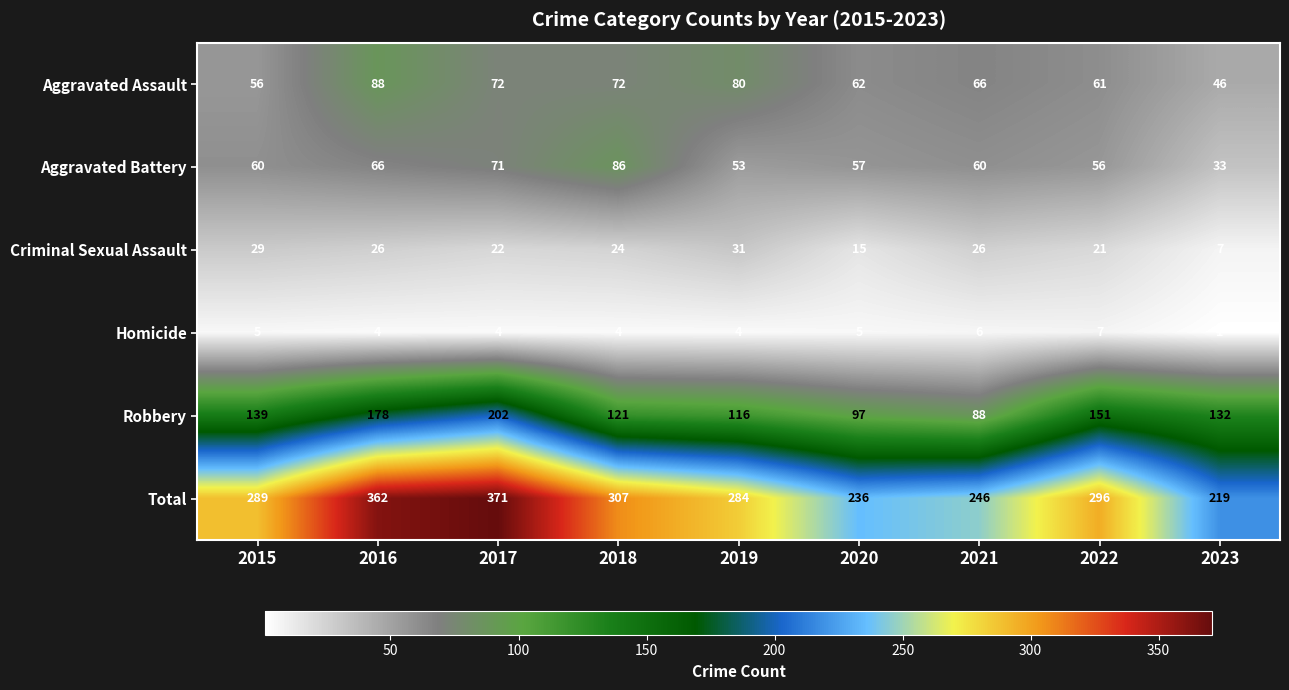

At which label is Robbery closest to 145?

2015